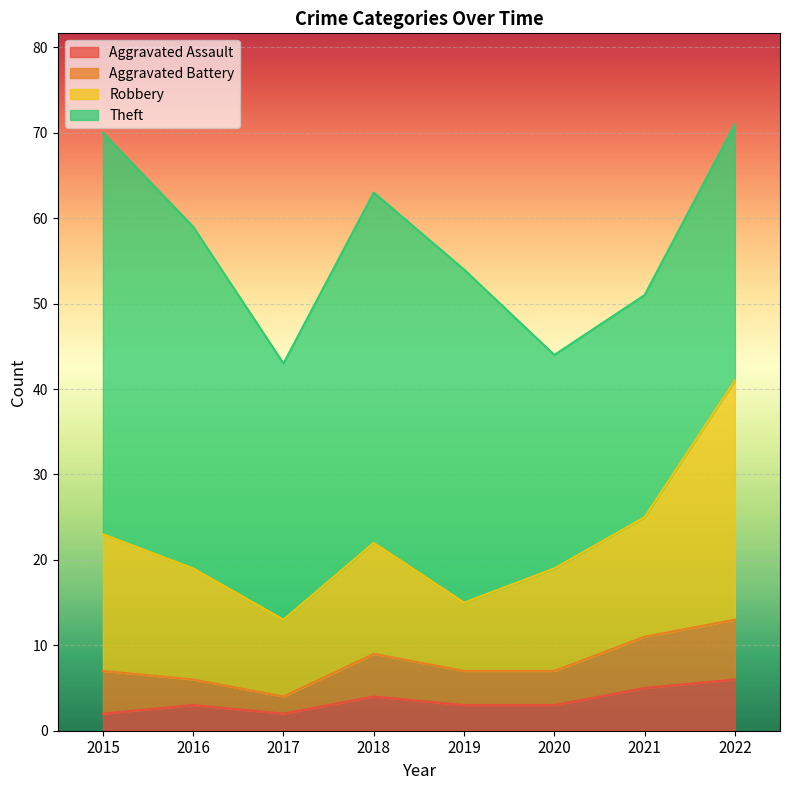

Does the chart display data point markers on the line(s)?

No